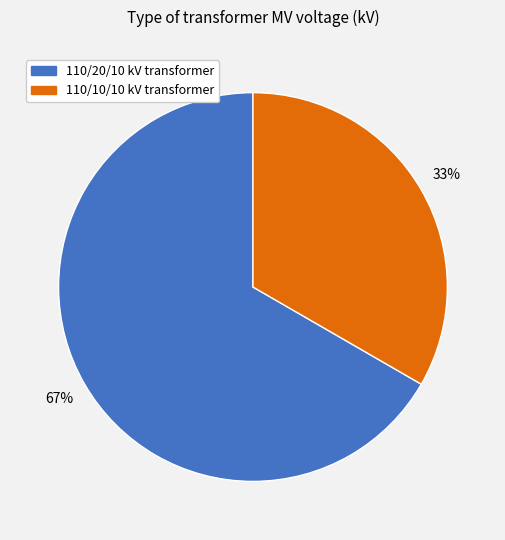

Count the number of slices in the pie.

2